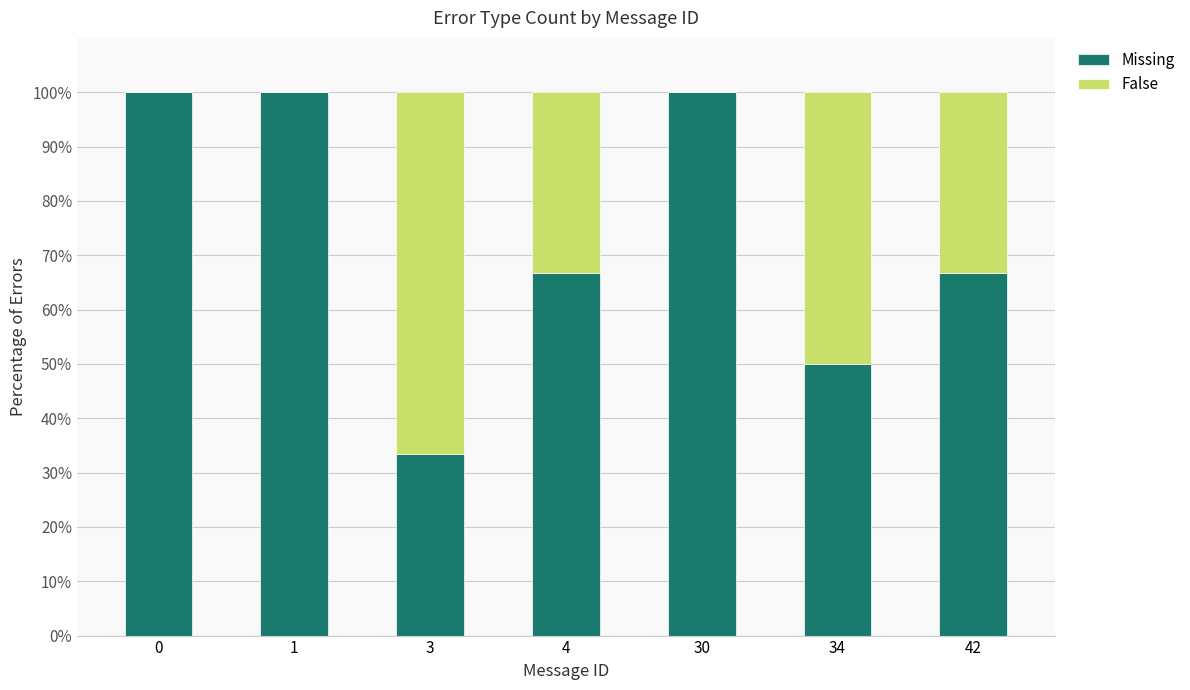

What is the maximum value for Missing?

100.0